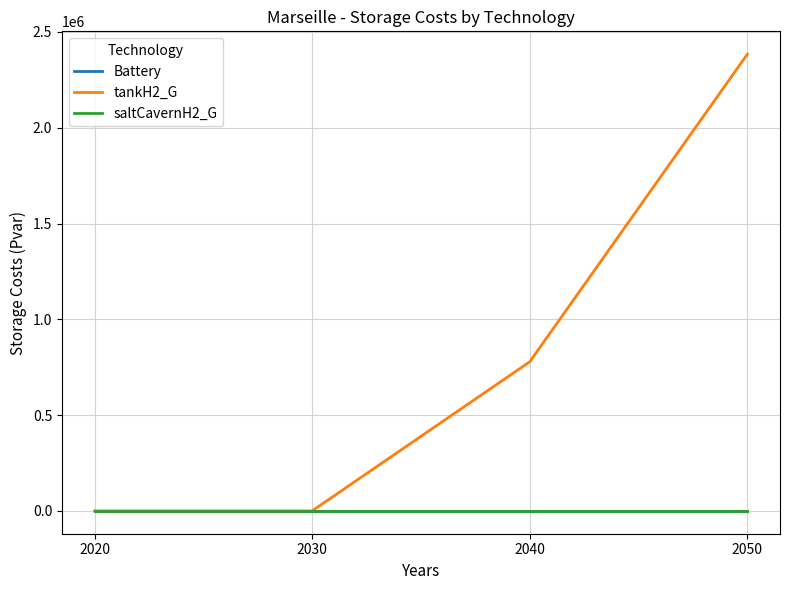

Which series has the largest total across all categories?

tankH2_G